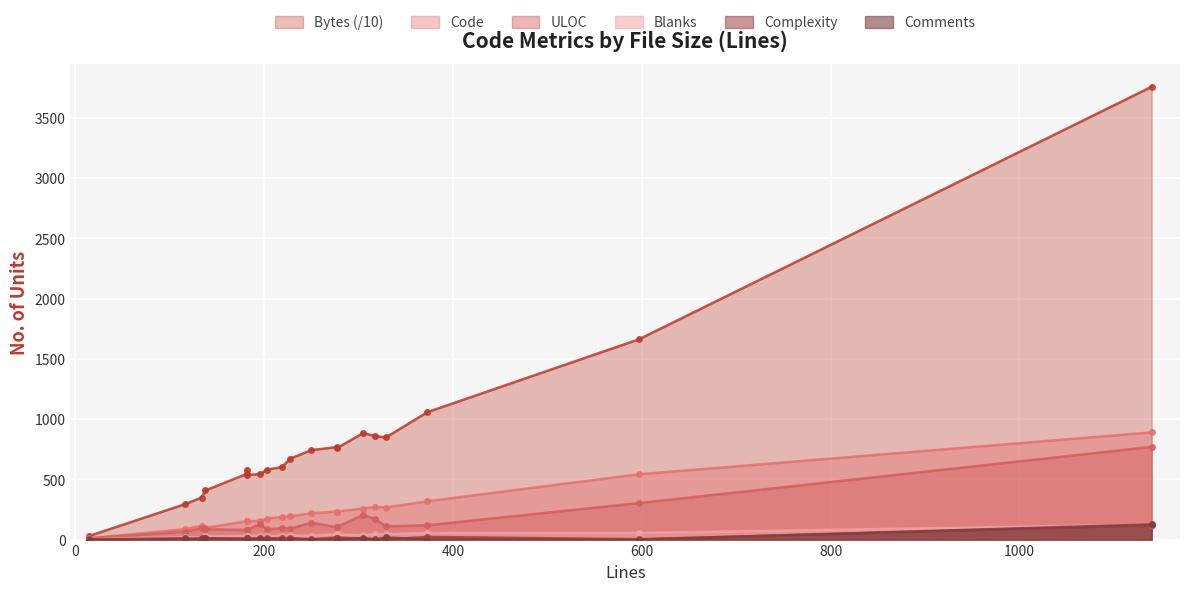

How many values in the Blanks series exceed 32?

9